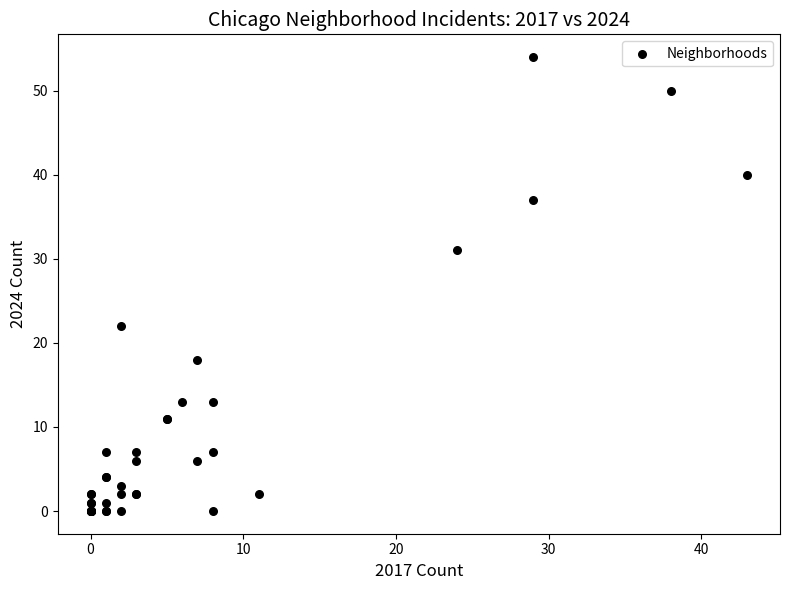

What Y value in the scatter plot is closest to 27?

31